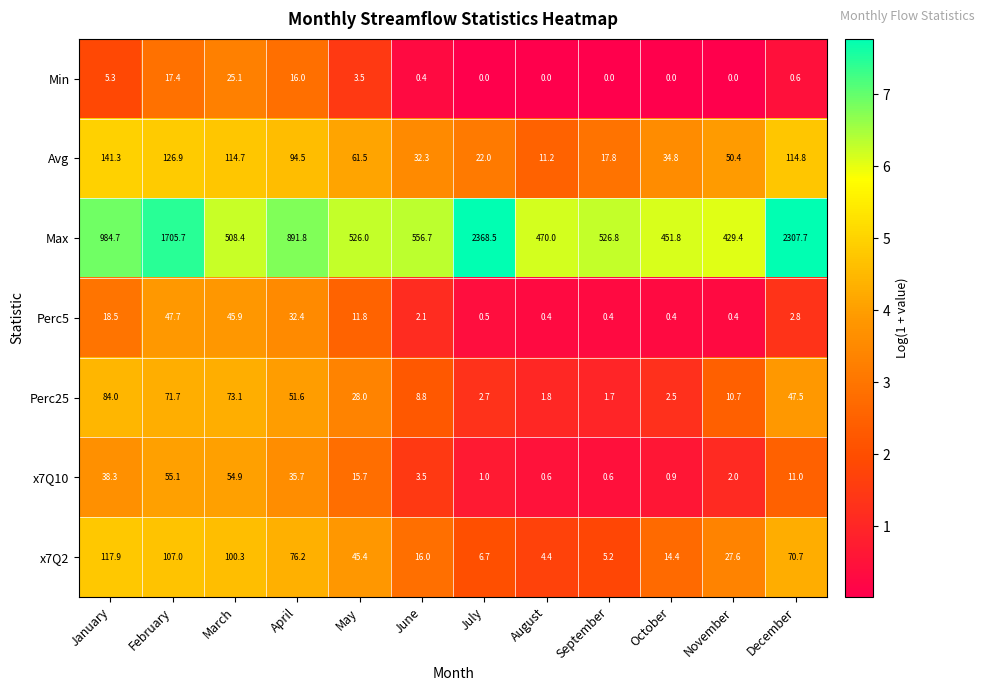

Between February and August, which series saw the biggest shift?

Max